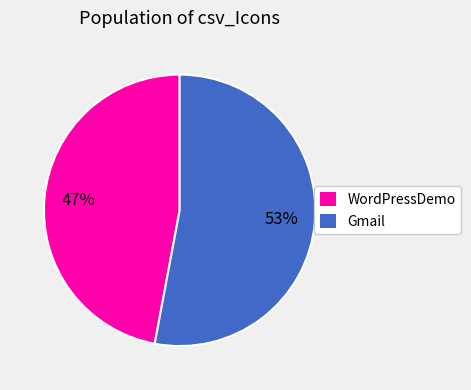

The Gmail slice represents 42% of the pie. True or false?

False